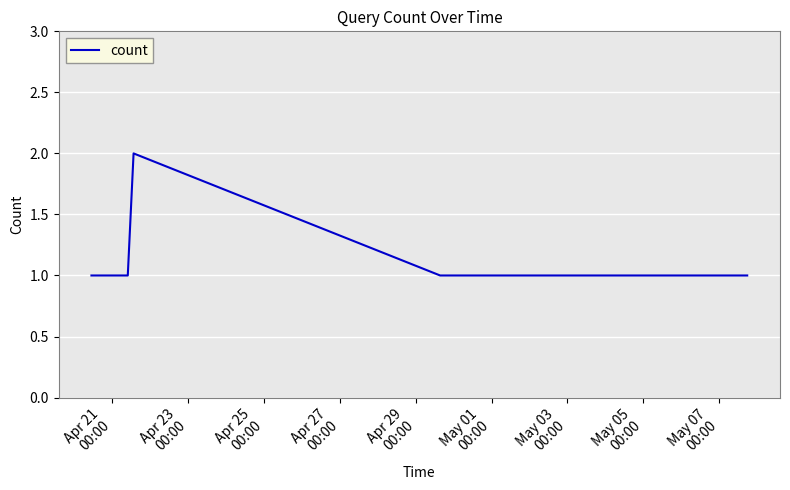

How many lines are shown in the chart?

1